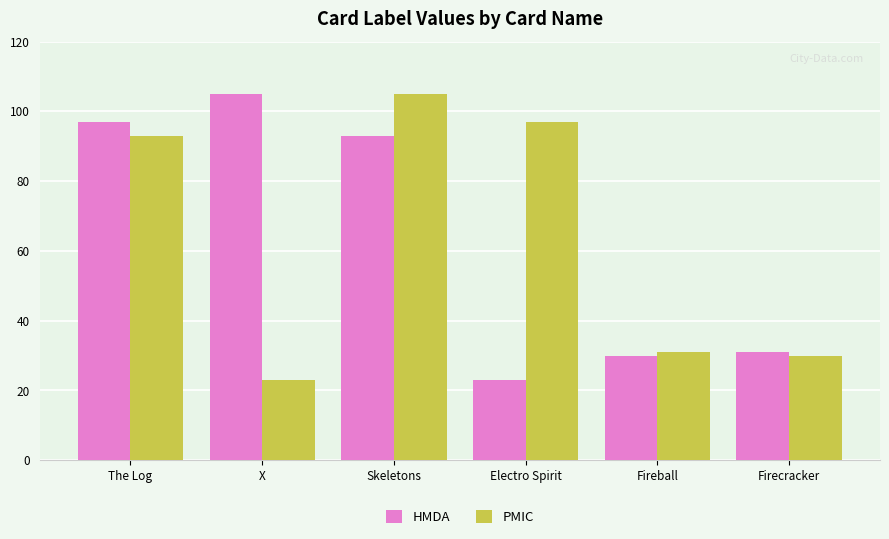

What are all the series names shown in the legend?

HMDA, PMIC